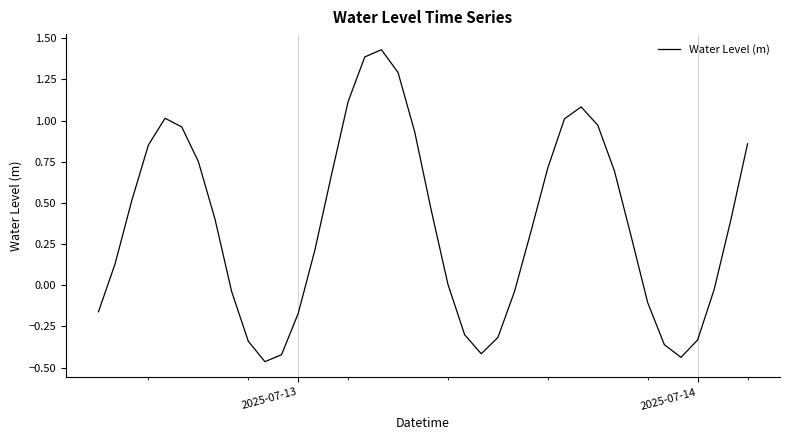

What is the difference between the maximum and minimum values?

1.9